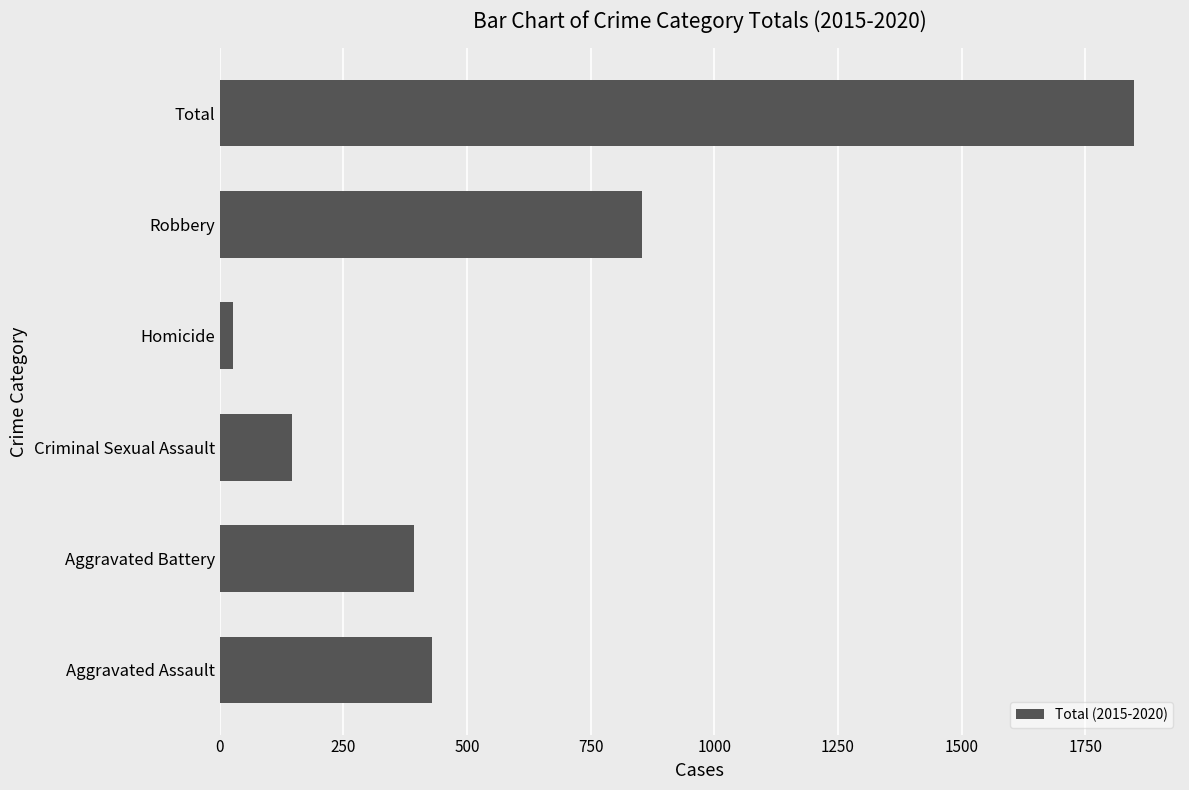

What is the sum of all values?

3698